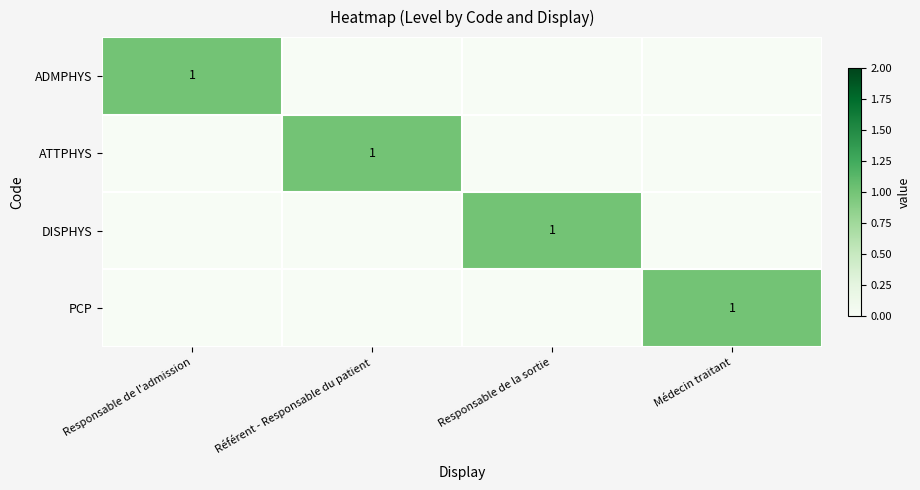

The value of DISPHYS at Responsable de la sortie is 1. True or false?

True